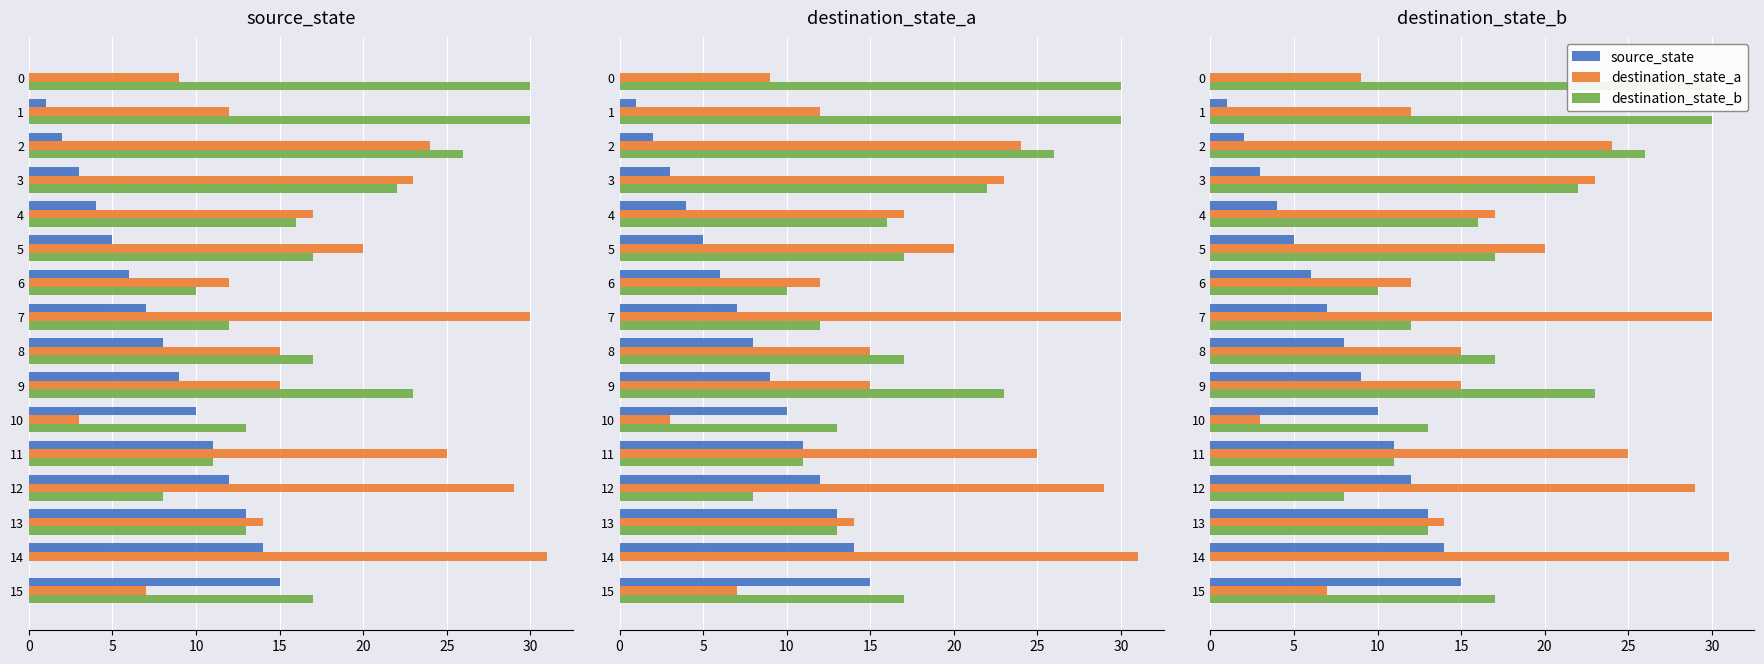

The value of destination_state_a at 6 is 5. True or false?

False